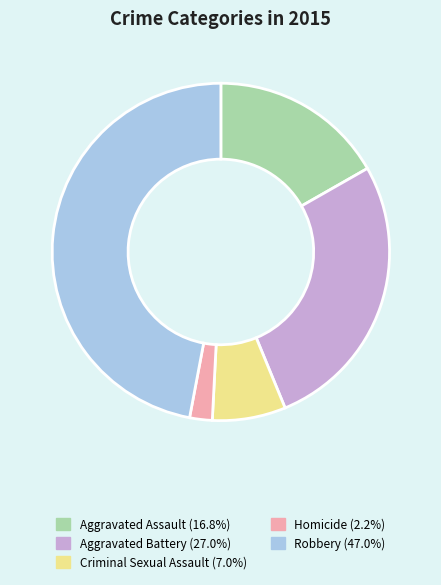

True or false: Aggravated Battery accounts for 19% of the total.

False